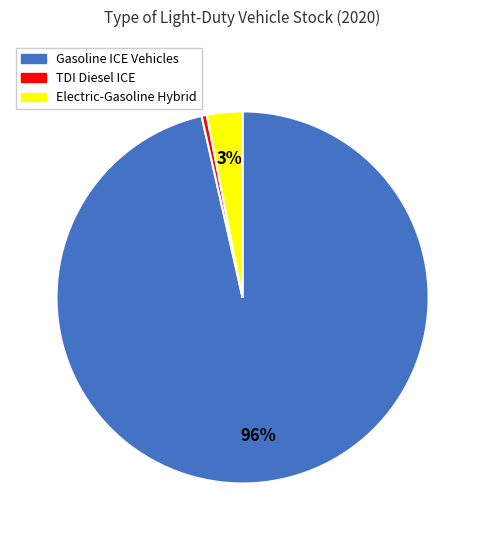

To the nearest percent, what is the combined percentage of Gasoline ICE Vehicles and Electric-Gasoline Hybrid?

100%